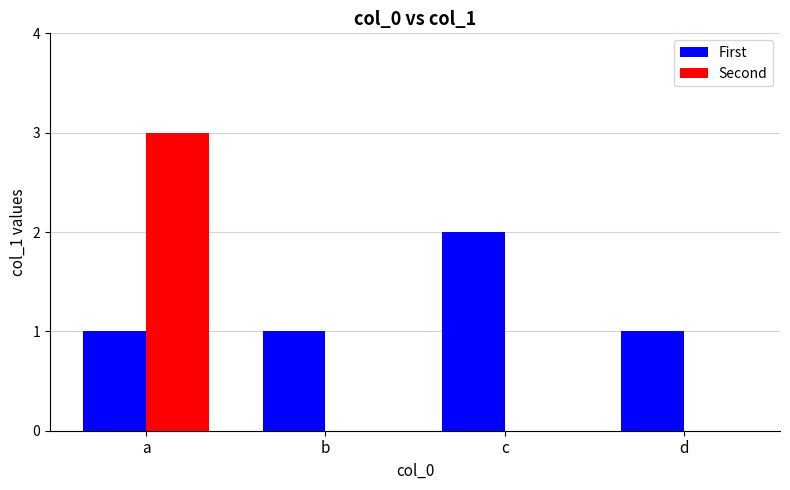

What is the total value across all series at d?

1